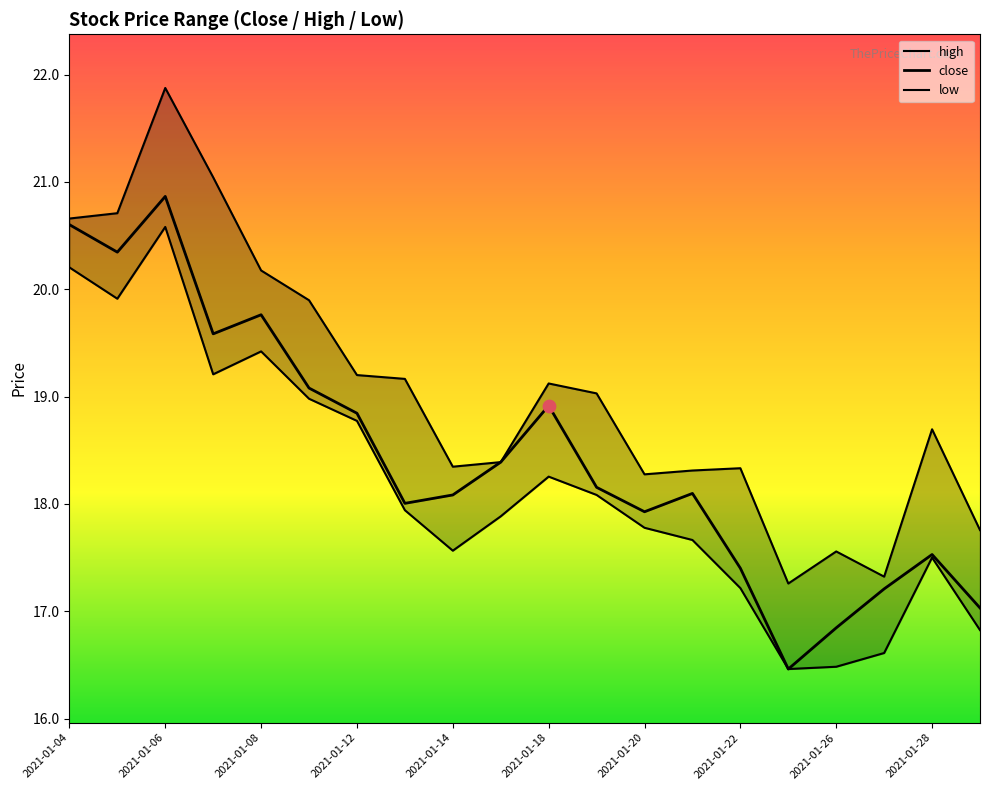

Which series has the widest spread of Y values?

high